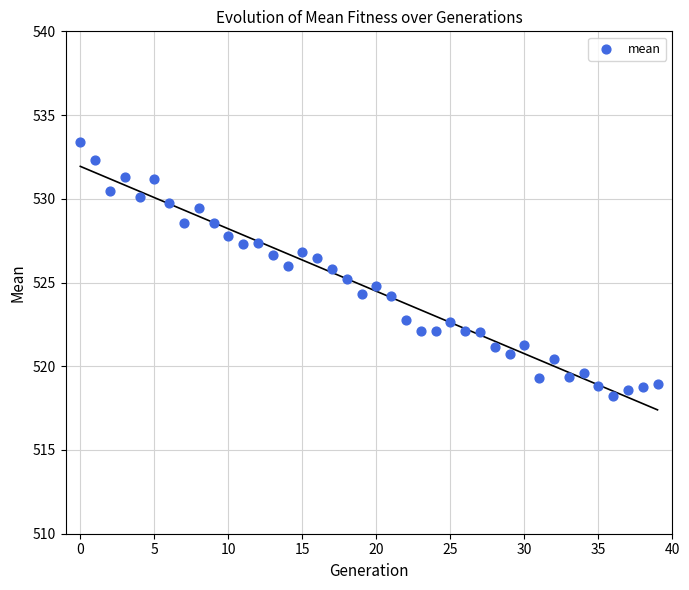

What is the range of Y values (max minus min)?

15.2